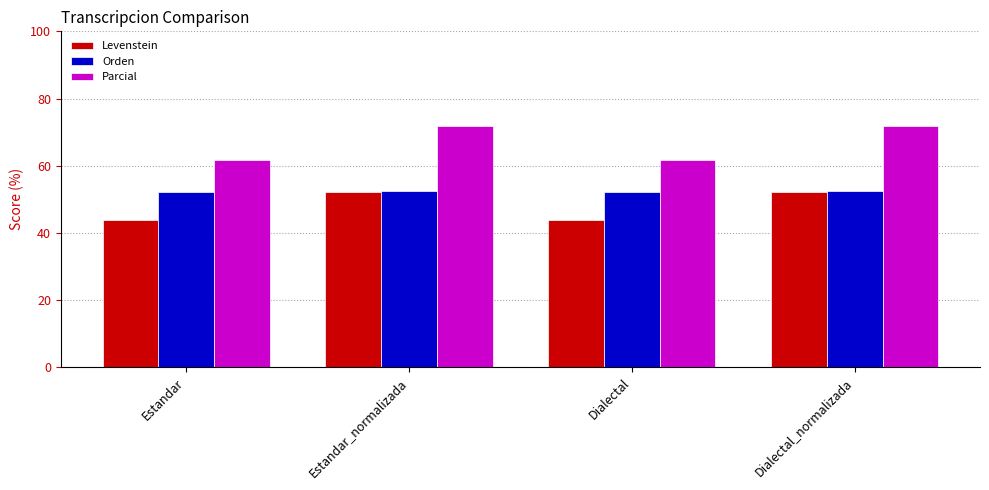

What is the average value of the Parcial series?

66.8